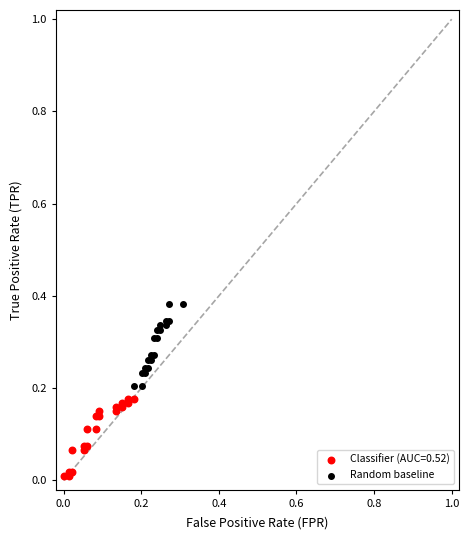

Which series contains the highest Y value?

Random baseline